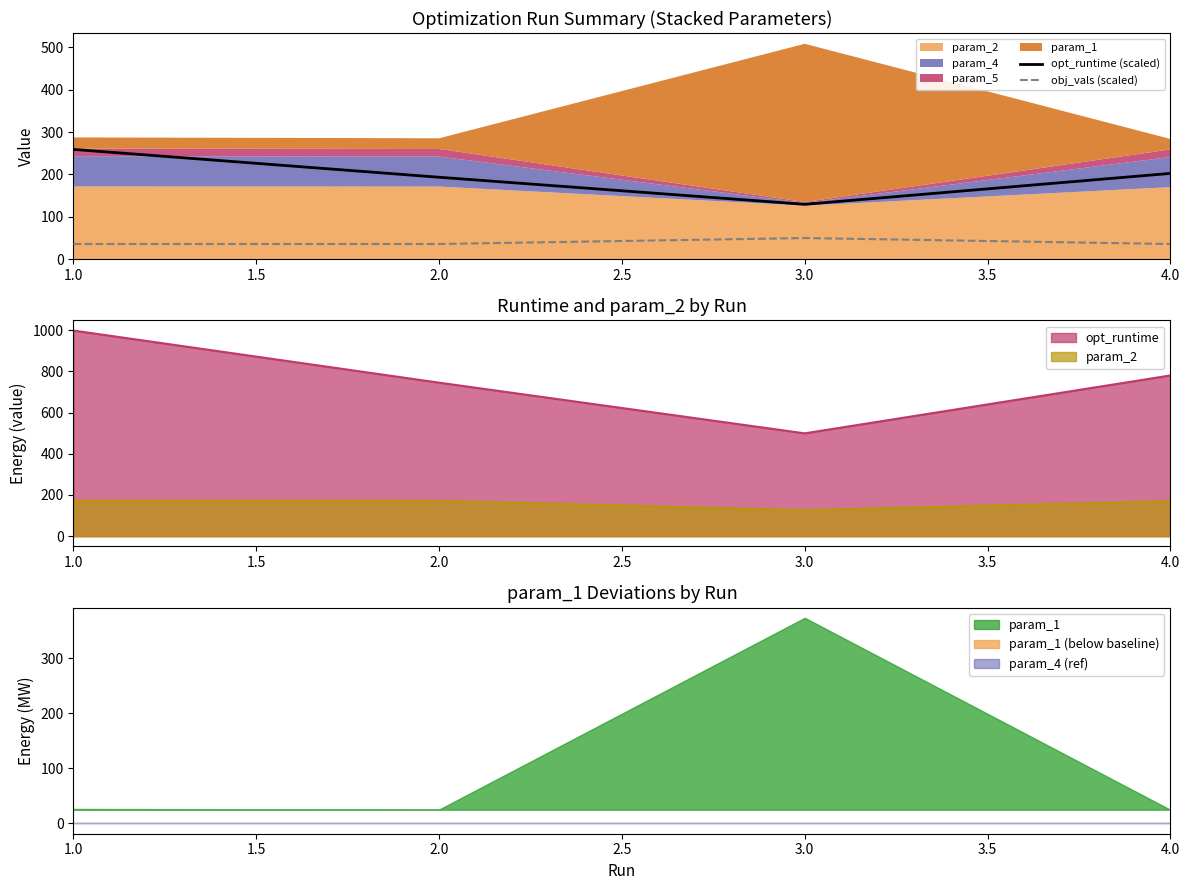

At which category does obj_vals (scaled) reach its first local valley?

2.0